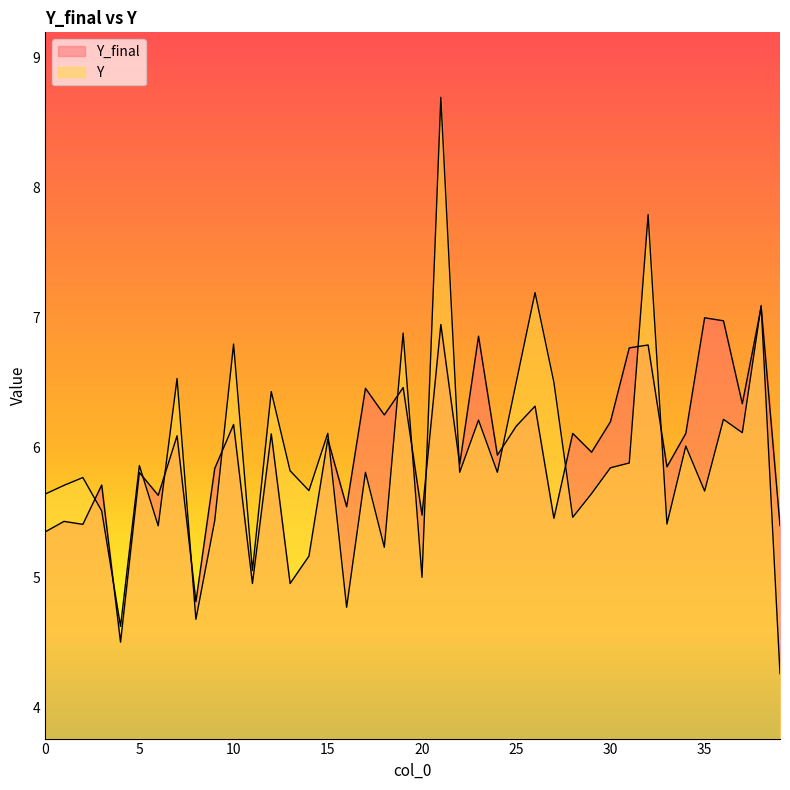

How many lines are shown in the chart?

2